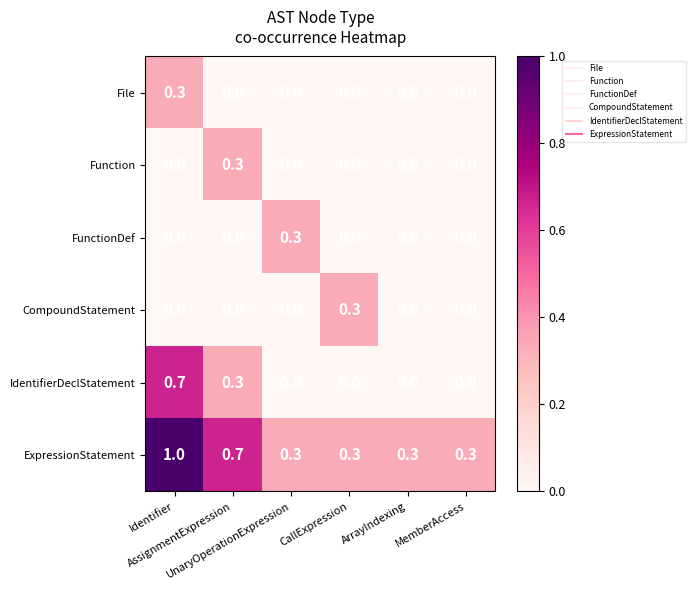

What is the highest value of the ExpressionStatement series?

1.0